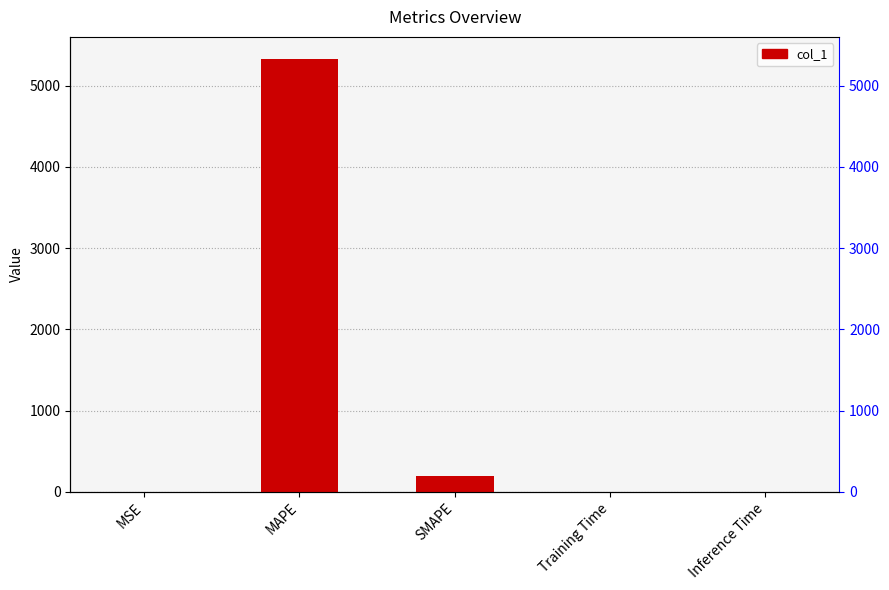

Between SMAPE and MSE, which is larger?

SMAPE